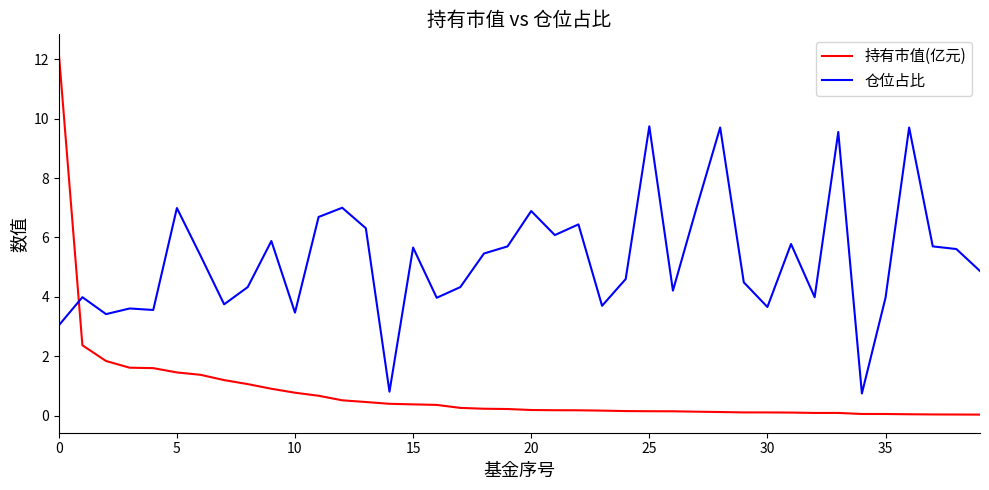

How many lines are shown in the chart?

2